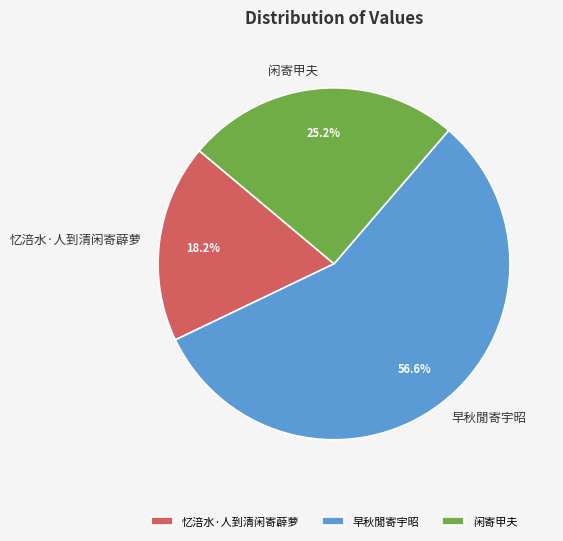

Is it true that 忆涪水·人到清闲寄薜萝 is 18% of the pie?

True